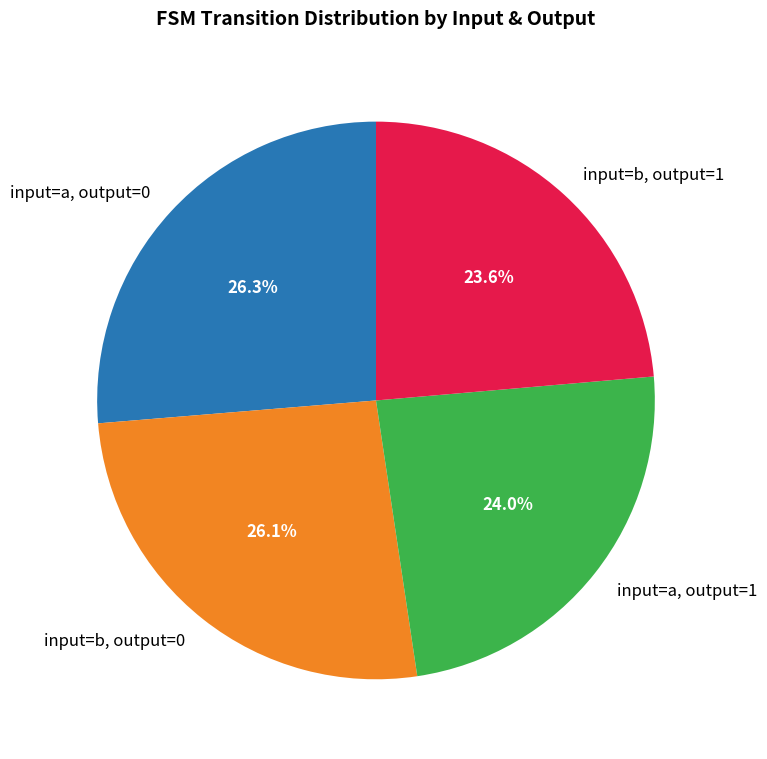

Is there a majority slice in this chart?

No